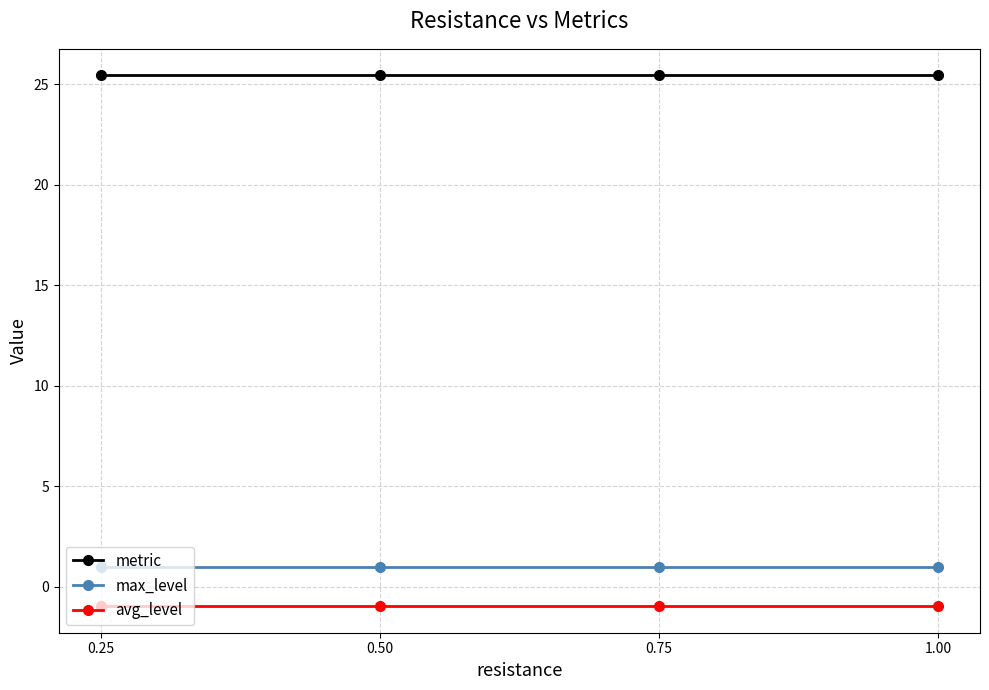

What is the lowest value of the max_level series?

1.0